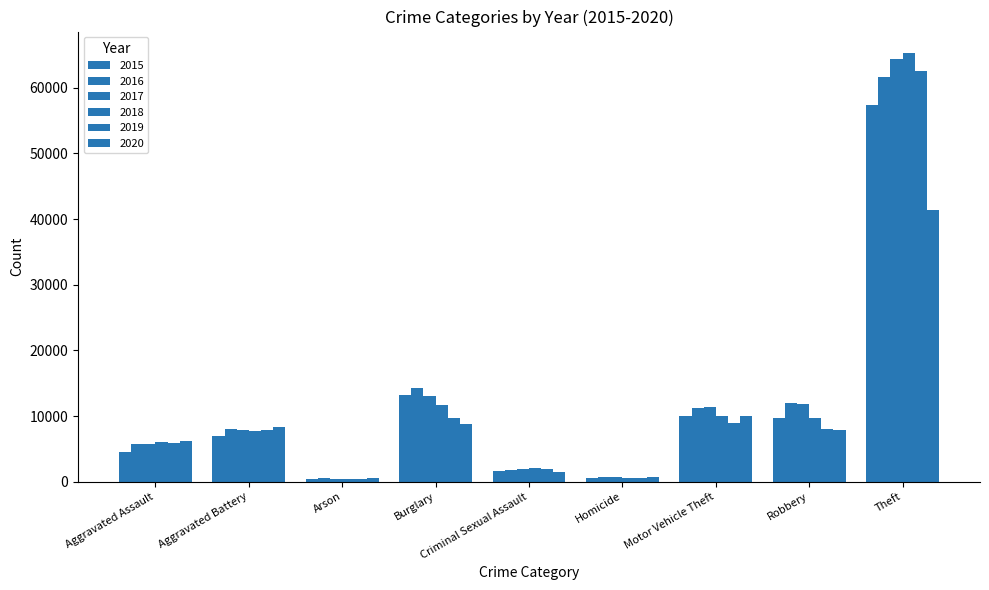

Does the chart contain stacked bars?

No